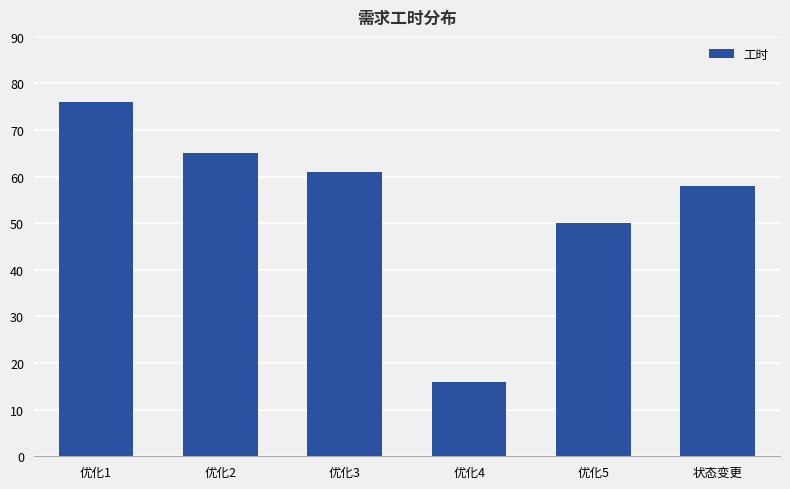

What is the difference between the values at 优化4 and 优化5?

34